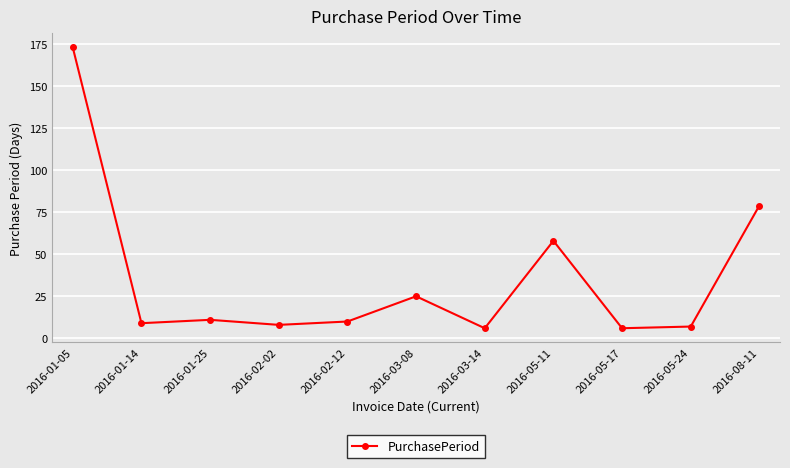

The value at 2016-05-17 is 6. True or false?

True